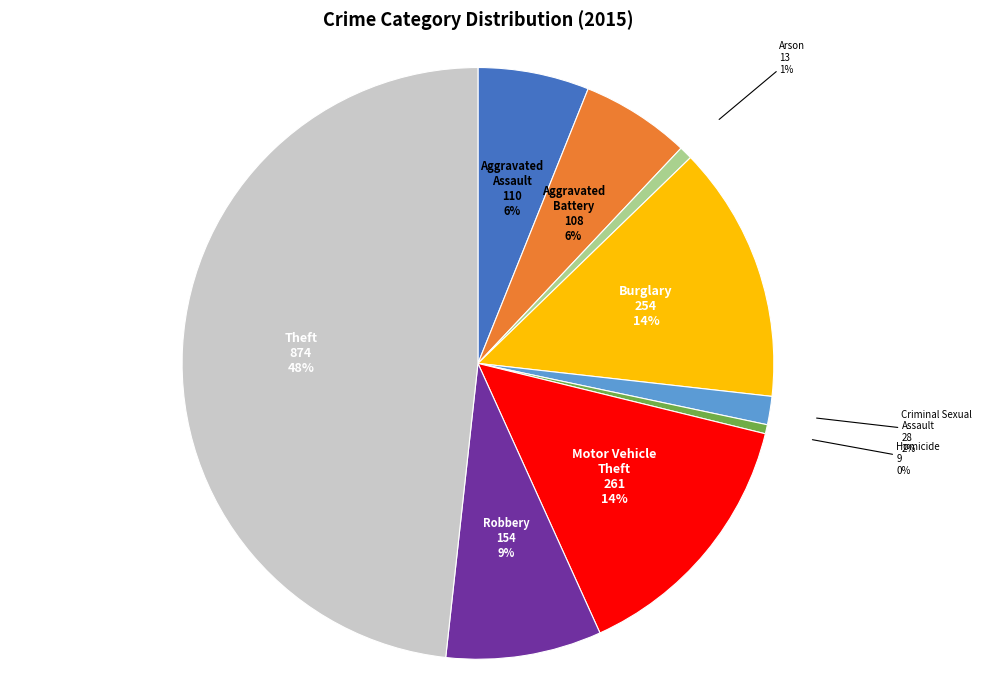

Is there a majority slice in this chart?

No